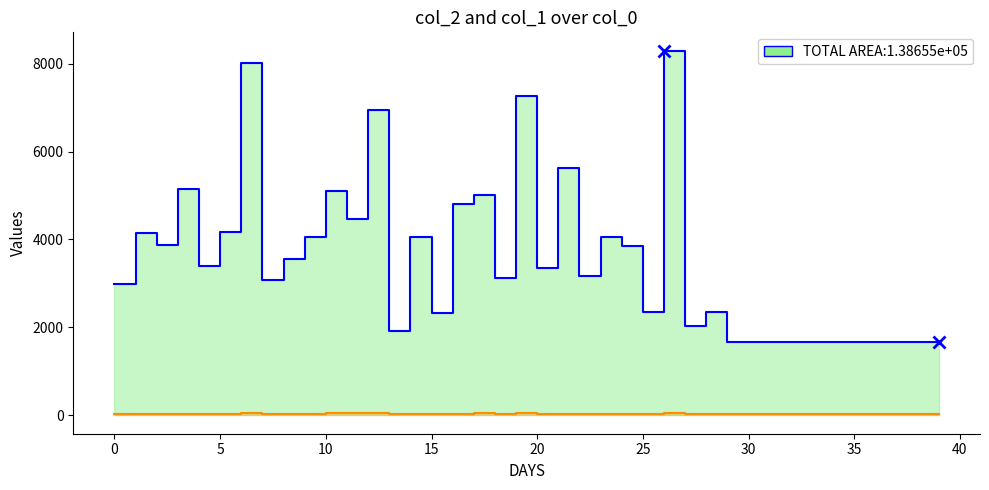

Is the value of col_1 at 23 greater than the value of col_2 at 22?

No